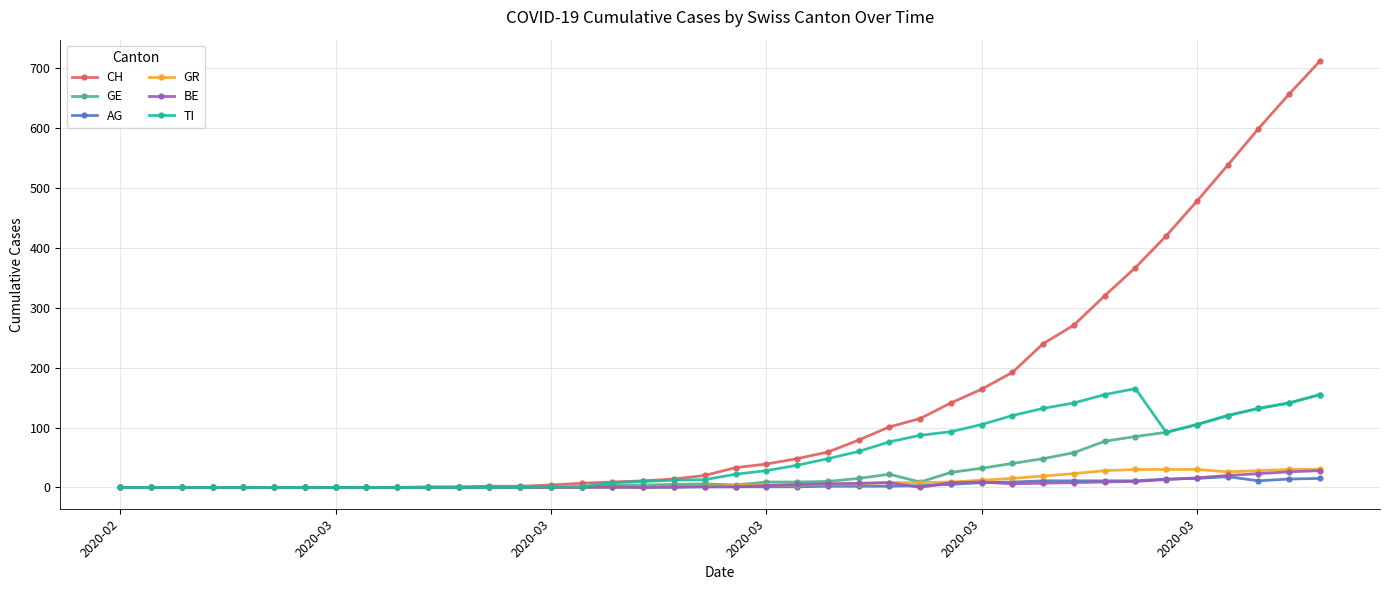

What is the maximum value for TI?

165